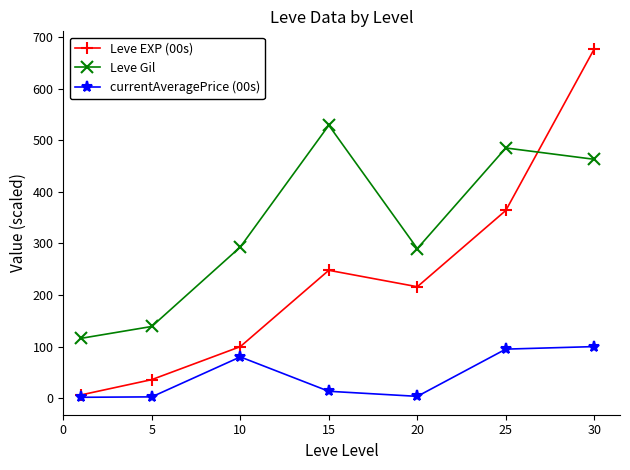

Rank the series by their average value, from lowest to highest.

currentAveragePrice (00s), Leve EXP (00s), Leve Gil